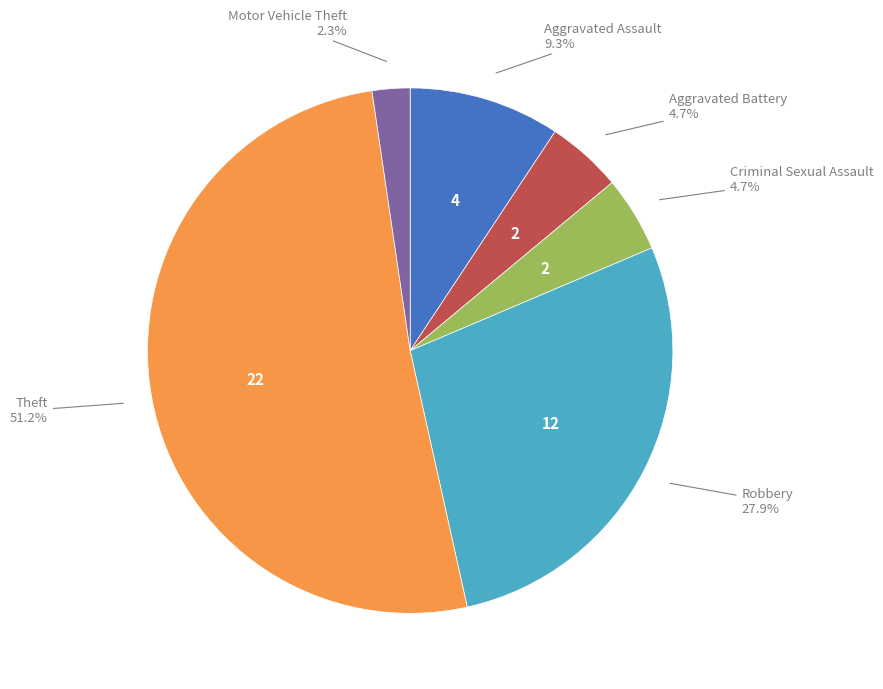

How many slices are in this pie chart?

6